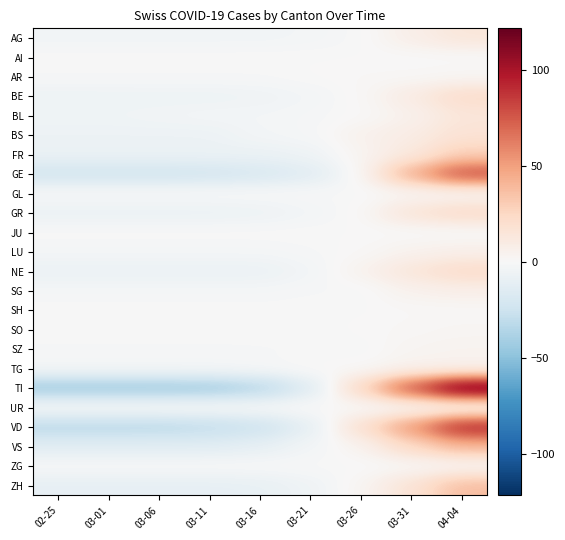

Reading right to left, extract all data points from this chart.

AG: 04-04=14.3	03-31=7.3	03-26=-0.7	03-21=-2.7	03-16=-3.7	03-11=-3.7	03-06=-3.7	03-01=-3.7	02-25=-3.7
AI: 04-04=0.0	03-31=0.0	03-26=0.0	03-21=0.0	03-16=0.0	03-11=0.0	03-06=0.0	03-01=0.0	02-25=0.0
AR: 04-04=2.1	03-31=1.1	03-26=1.1	03-21=0.1	03-16=-0.9	03-11=-0.9	03-06=-0.9	03-01=-0.9	02-25=-0.9
BE: 04-04=21.9	03-31=9.9	03-26=0.9	03-21=-3.1	03-16=-5.1	03-11=-6.1	03-06=-6.1	03-01=-6.1	02-25=-6.1
BL: 04-04=14.3	03-31=5.3	03-26=0.3	03-21=-1.7	03-16=-2.7	03-11=-2.7	03-06=-3.7	03-01=-4.7	02-25=-4.7
BS: 04-04=17.2	03-31=9.2	03-26=5.2	03-21=-1.8	03-16=-2.8	03-11=-6.8	03-06=-6.8	03-01=-6.8	02-25=-6.8
FR: 04-04=29.2	03-31=12.2	03-26=3.2	03-21=-5.8	03-16=-7.8	03-11=-7.8	03-06=-7.8	03-01=-7.8	02-25=-7.8
GE: 04-04=79.1	03-31=43.1	03-26=1.1	03-21=-13.9	03-16=-18.9	03-11=-21.9	03-06=-22.9	03-01=-22.9	02-25=-22.9
GL: 04-04=1.6	03-31=1.6	03-26=-0.4	03-21=-0.4	03-16=-0.4	03-11=-0.4	03-06=-0.4	03-01=-0.4	02-25=-0.4
GR: 04-04=22.7	03-31=15.7	03-26=0.7	03-21=-3.3	03-16=-6.3	03-11=-7.3	03-06=-7.3	03-01=-7.3	02-25=-7.3
JU: 04-04=0.0	03-31=0.0	03-26=0.0	03-21=0.0	03-16=0.0	03-11=0.0	03-06=0.0	03-01=0.0	02-25=0.0
LU: 04-04=6.8	03-31=4.8	03-26=0.8	03-21=-1.2	03-16=-2.2	03-11=-2.2	03-06=-2.2	03-01=-2.2	02-25=-2.2
NE: 04-04=22.4	03-31=14.4	03-26=4.4	03-21=-3.6	03-16=-7.6	03-11=-7.6	03-06=-7.6	03-01=-7.6	02-25=-7.6
SG: 04-04=7.0	03-31=5.0	03-26=-1.0	03-21=-1.0	03-16=-2.0	03-11=-2.0	03-06=-2.0	03-01=-2.0	02-25=-2.0
SH: 04-04=0.8	03-31=0.8	03-26=-0.2	03-21=-0.2	03-16=-0.2	03-11=-0.2	03-06=-0.2	03-01=-0.2	02-25=-0.2
SO: 04-04=2.3	03-31=1.3	03-26=0.3	03-21=-0.7	03-16=-0.7	03-11=-0.7	03-06=-0.7	03-01=-0.7	02-25=-0.7
SZ: 04-04=4.0	03-31=3.0	03-26=-1.0	03-21=-1.0	03-16=-1.0	03-11=-1.0	03-06=-1.0	03-01=-1.0	02-25=-1.0
TG: 04-04=4.7	03-31=4.7	03-26=0.7	03-21=0.7	03-16=-1.3	03-11=-2.3	03-06=-2.3	03-01=-2.3	02-25=-2.3
TI: 04-04=121.8	03-31=76.8	03-26=23.8	03-21=-15.2	03-16=-35.2	03-11=-42.2	03-06=-43.2	03-01=-43.2	02-25=-43.2
UR: 04-04=0.8	03-31=-0.2	03-26=-0.2	03-21=0.8	03-16=-0.2	03-11=-0.2	03-06=-0.2	03-01=-0.2	02-25=-0.2
VD: 04-04=94.9	03-31=51.9	03-26=18.9	03-21=-11.1	03-16=-25.1	03-11=-30.1	03-06=-33.1	03-01=-33.1	02-25=-33.1
VS: 04-04=39.7	03-31=23.7	03-26=3.7	03-21=-3.3	03-16=-10.3	03-11=-13.3	03-06=-13.3	03-01=-13.3	02-25=-13.3
ZG: 04-04=1.7	03-31=0.7	03-26=-0.3	03-21=-0.3	03-16=-0.3	03-11=-0.3	03-06=-0.3	03-01=-0.3	02-25=-0.3
ZH: 04-04=37.6	03-31=16.6	03-26=2.6	03-21=-5.4	03-16=-9.4	03-11=-10.4	03-06=-10.4	03-01=-10.4	02-25=-10.4